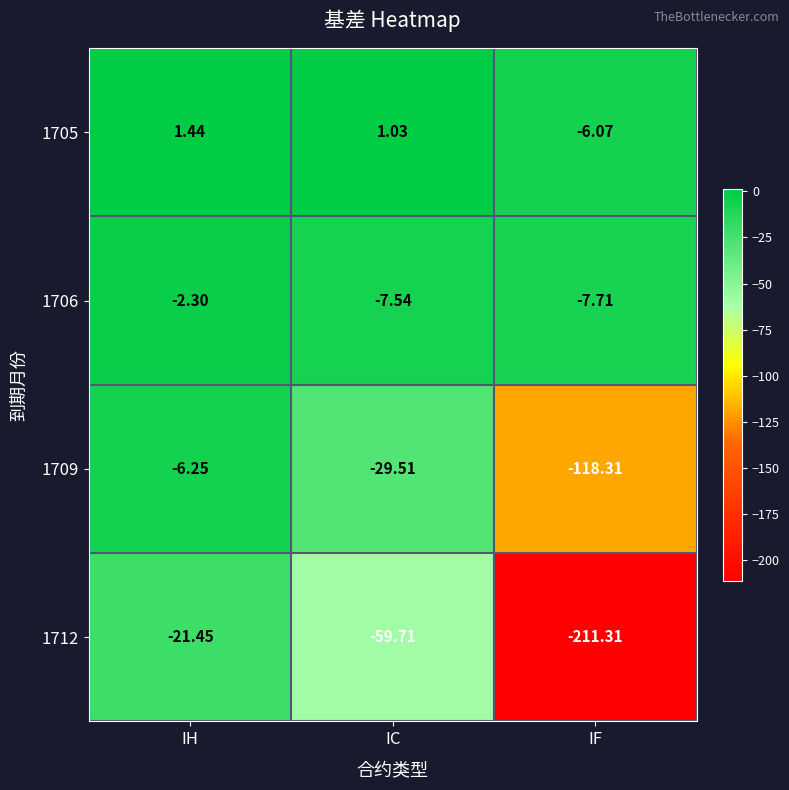

Which category has the lowest value across all series?

IF